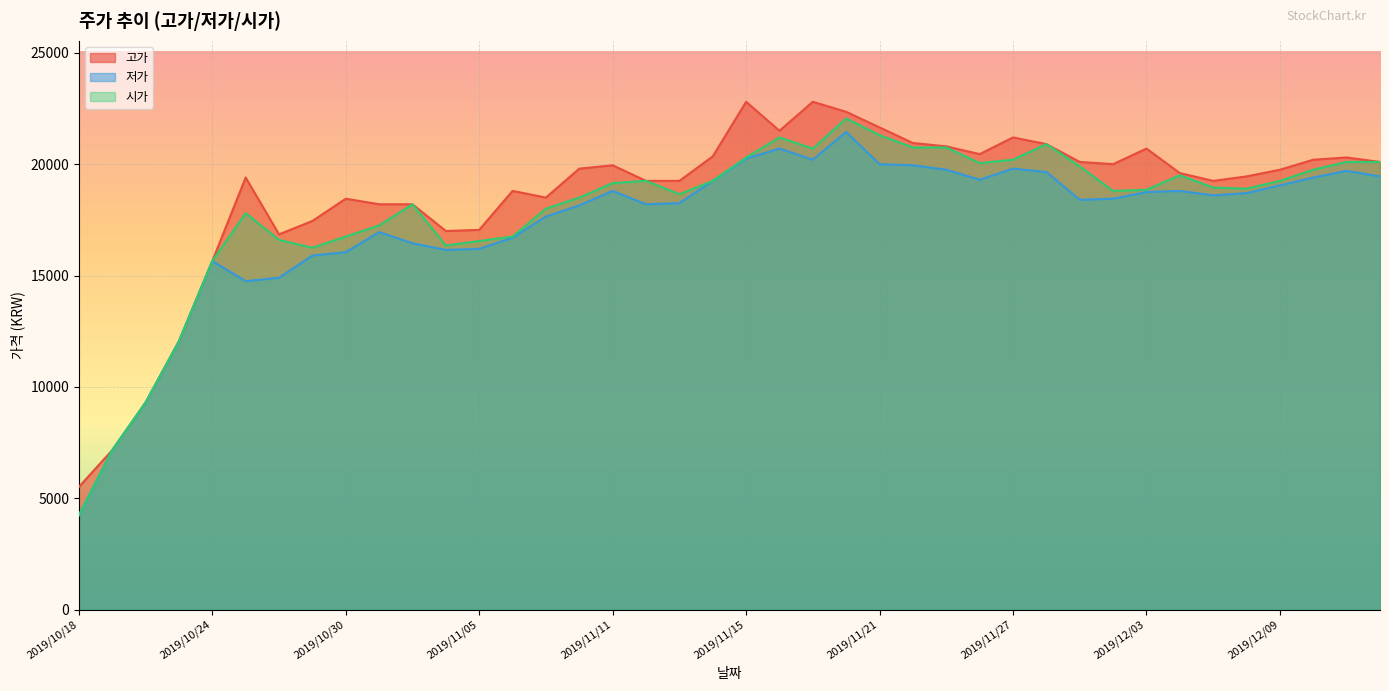

What is the difference between the maximum and minimum values in the 고가 series?

17290